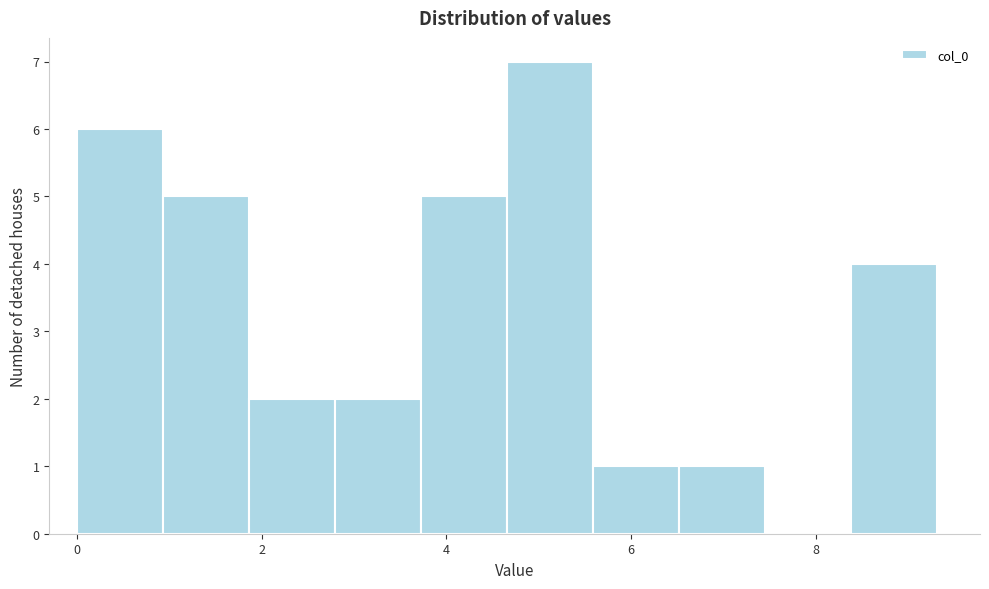

What is the height of the bar covering 3.8 to 4.6 on the x-axis? Neither the bar edges nor the heights are printed on the chart, so give them approximately, as read against the axes.

5